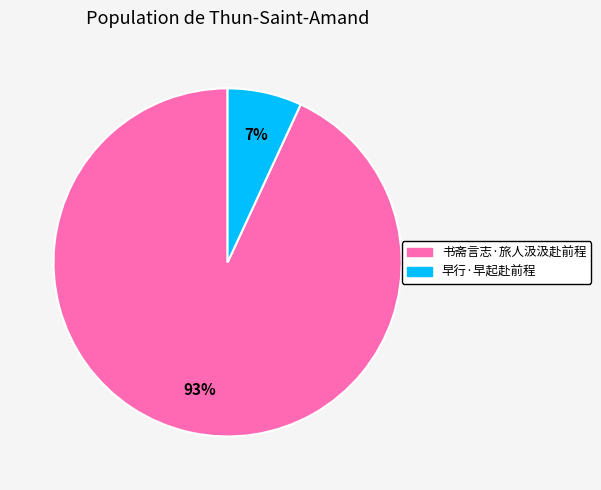

Rank the categories by value from lowest to highest.

早行·早起赴前程, 书斋言志·旅人汲汲赴前程